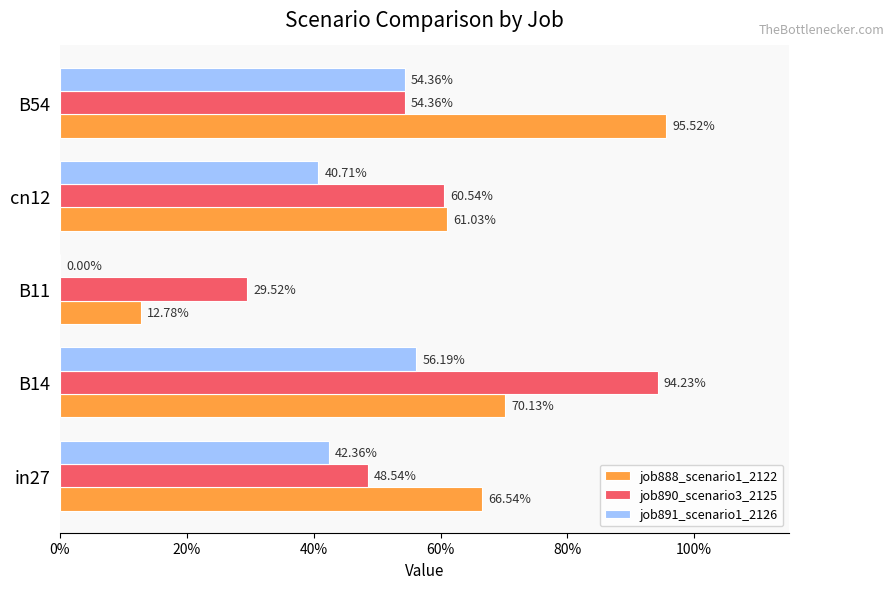

What is the maximum value for job890_scenario3_2125?

0.9